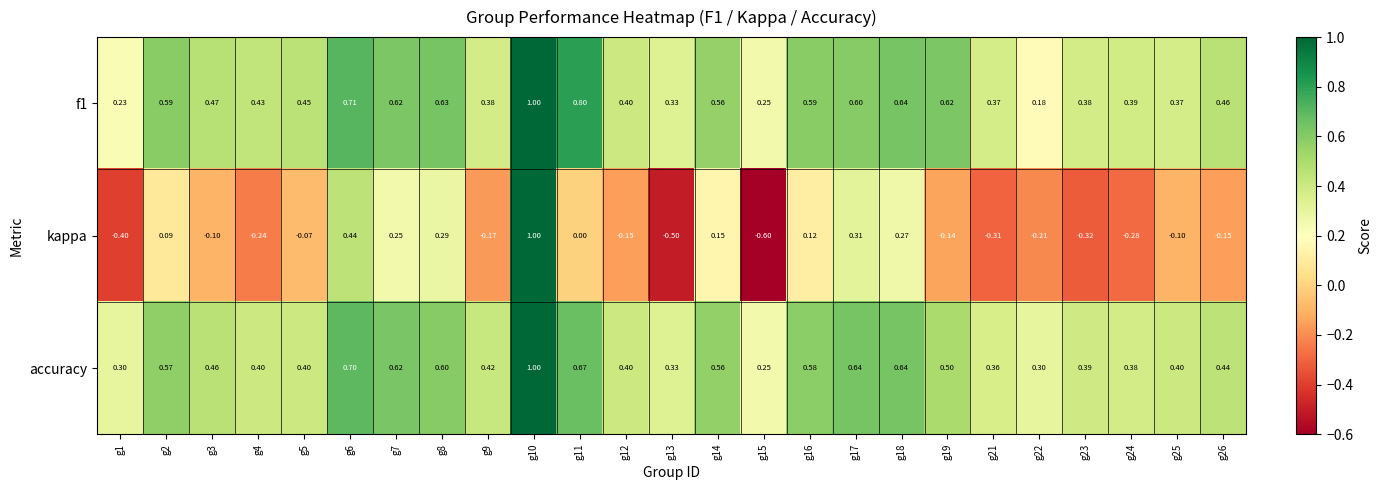

Which series has the widest spread of values?

kappa